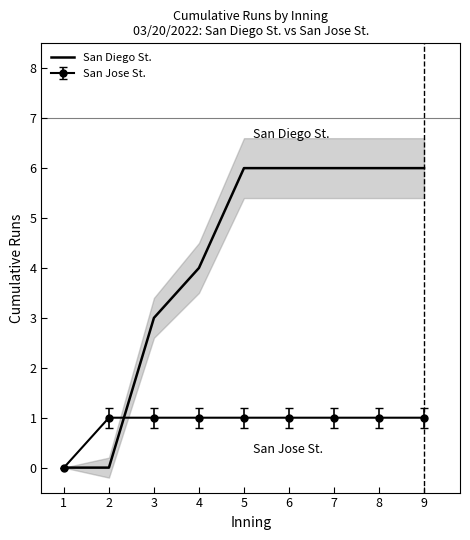

True or false: there are more than 2 points higher than both neighbors.

False